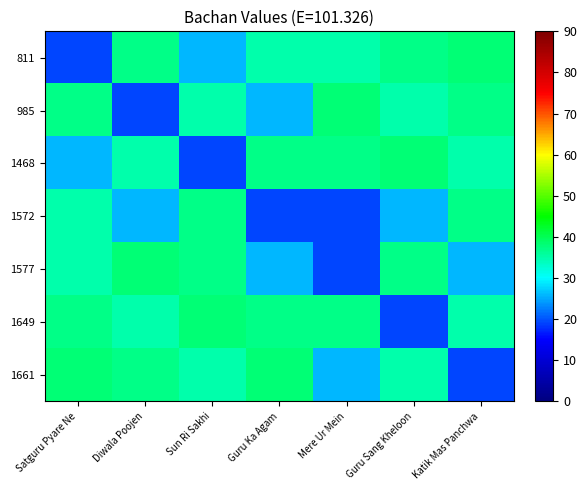

Between Katik Mas Panchwa and Guru Sang Kheloon, which is larger?

Katik Mas Panchwa